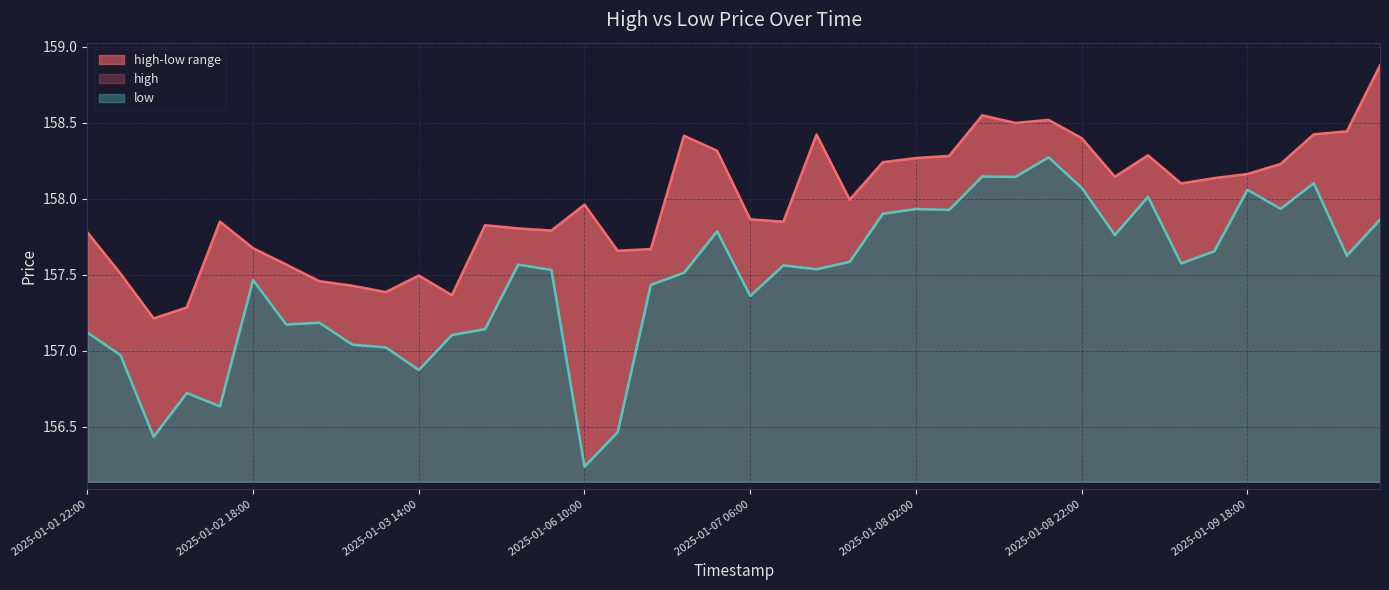

What is the label of the 33rd point from the left?

2025-01-09 06:00